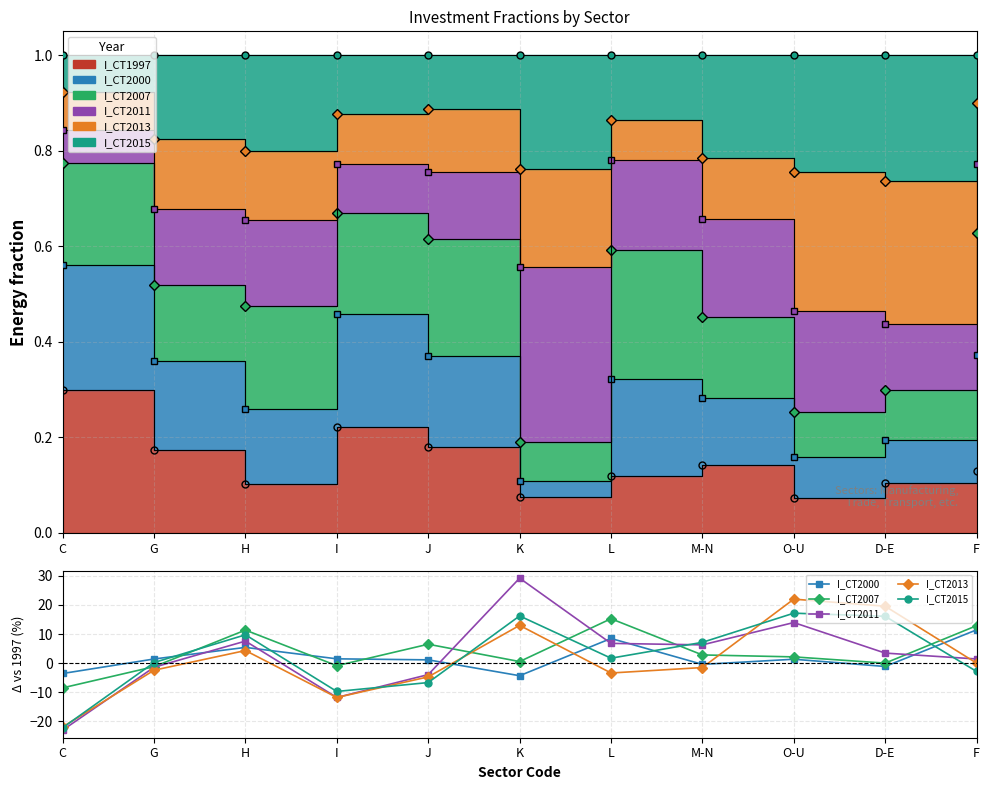

What is the average value of the I_CT2011 series?

2.6